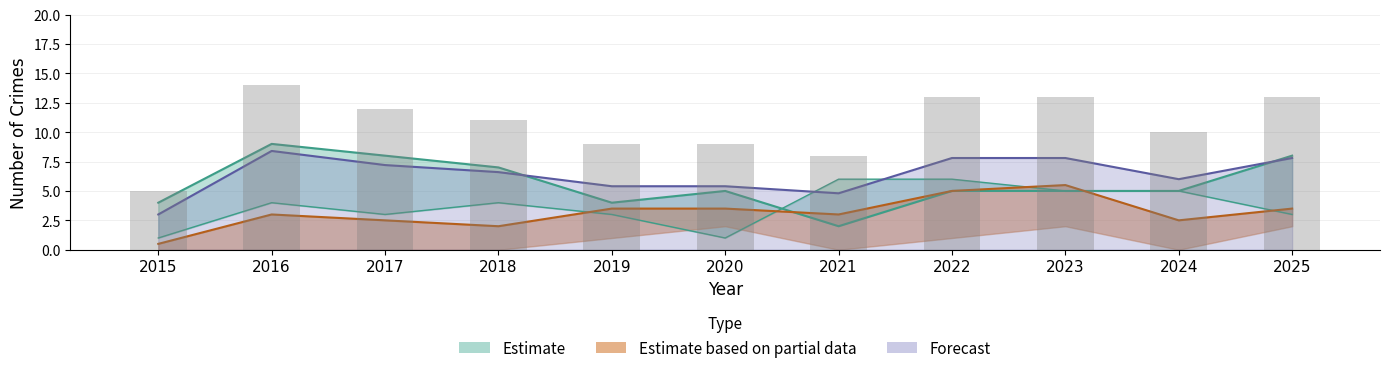

At how many categories does at least one series exceed 8?

1